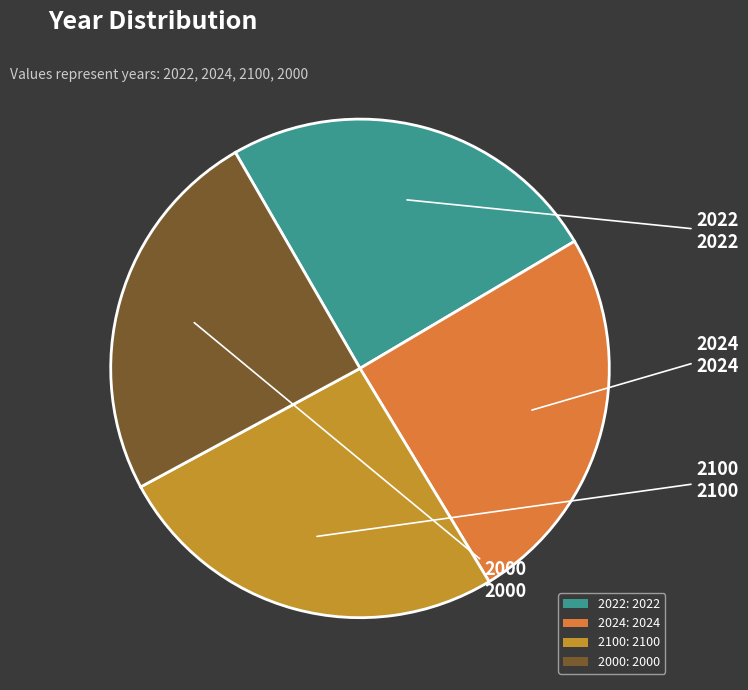

Combined, do 2024: 2024 and 2100: 2100 account for over 50%?

Yes